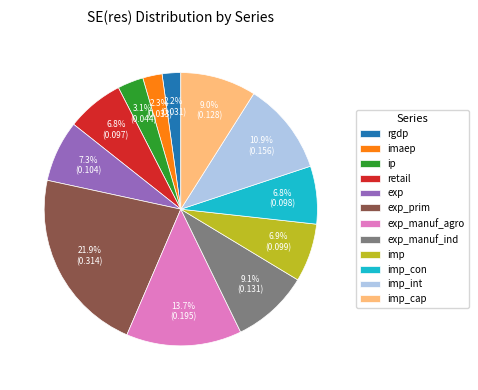

Is the sum of exp and exp_manuf_ind greater than half?

No